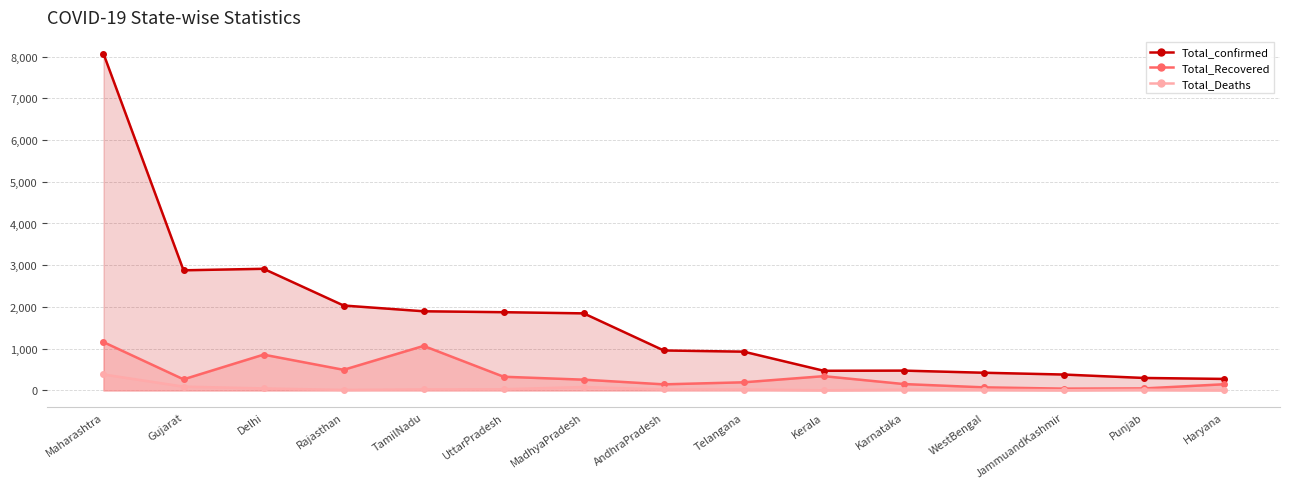

True or false: Total_confirmed and Total_Recovered intersect in this chart.

False